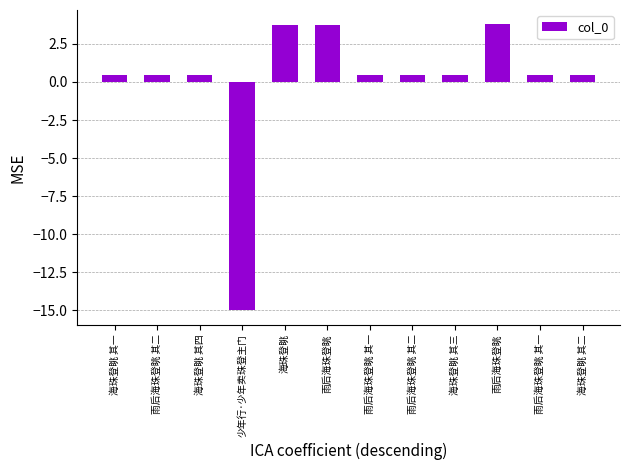

What is the approximate value at 海珠登眺 其三?

0.5